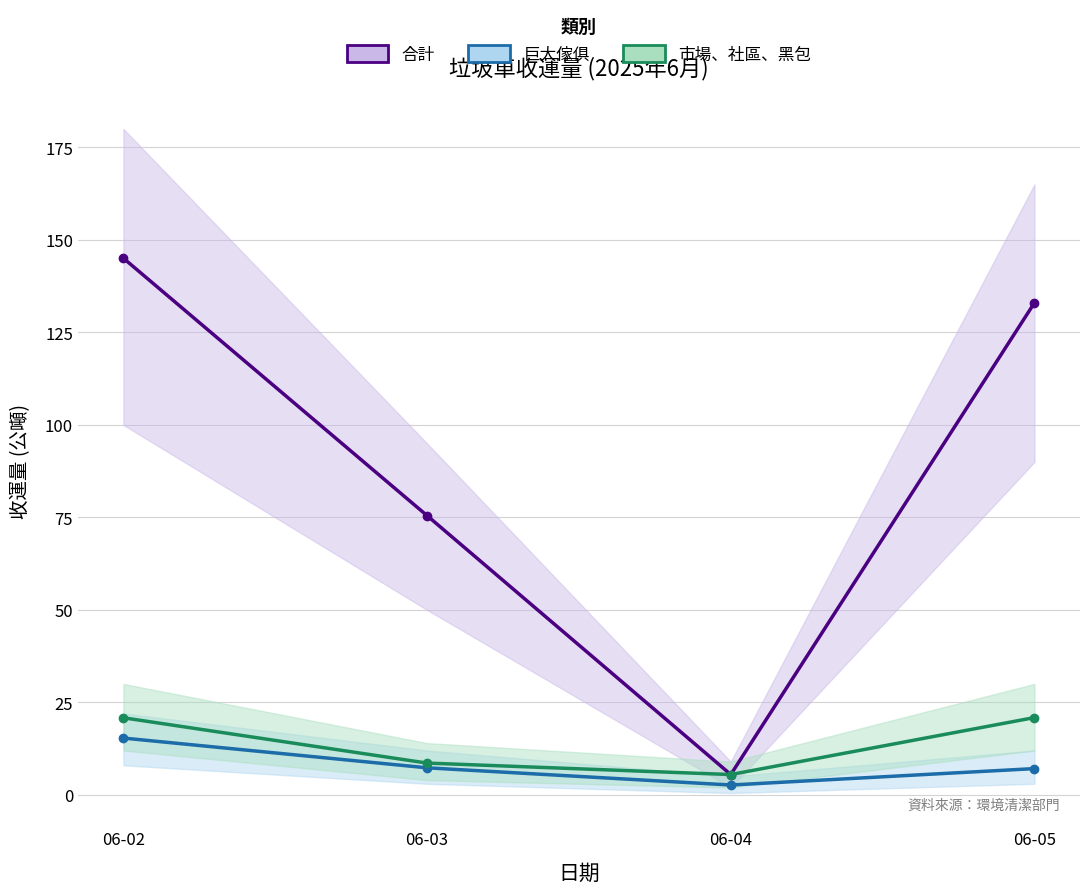

True or false: 市場、社區、黑包 has a value of 8.6 at 06-03.

True